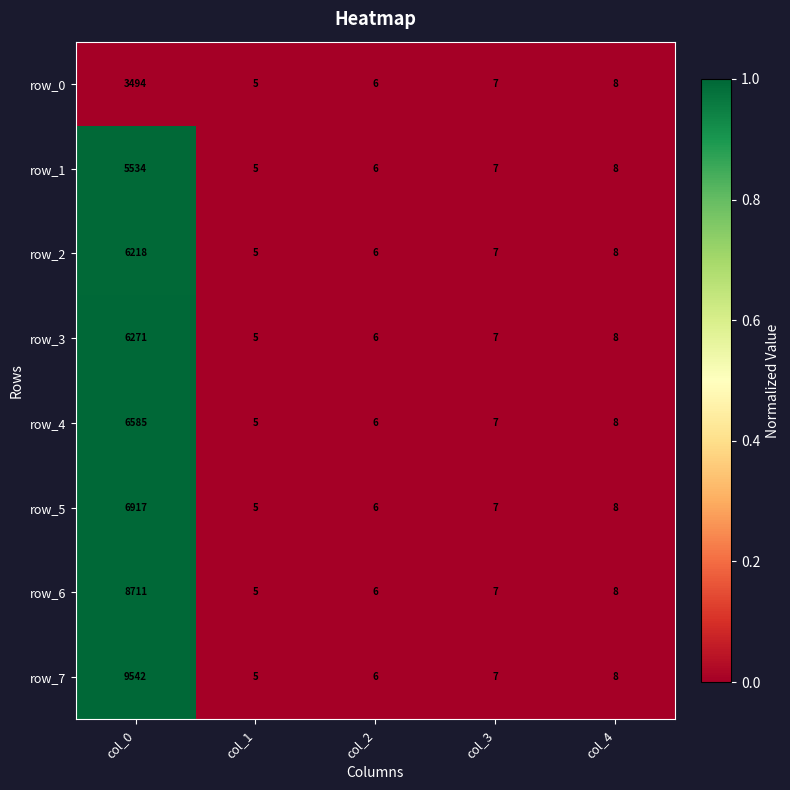

Which category has the lowest value in the row_7 series?

col_1